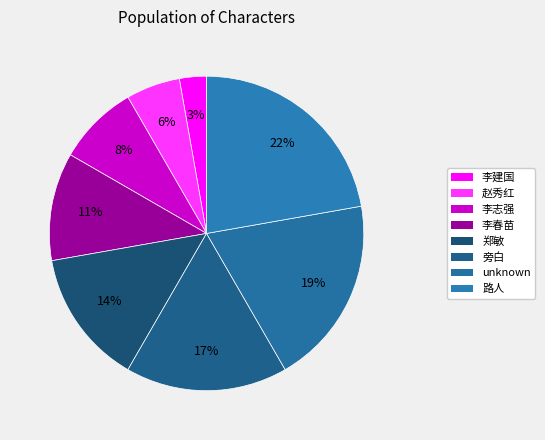

True or false: 李建国 accounts for 3% of the total.

True